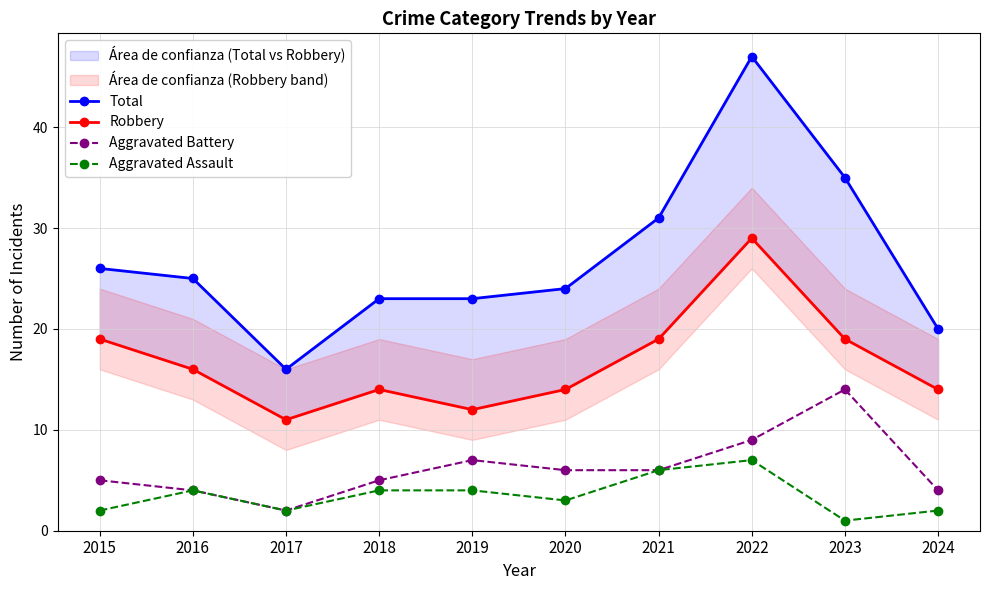

What is the difference between the second highest and second lowest values in the Total series?

15